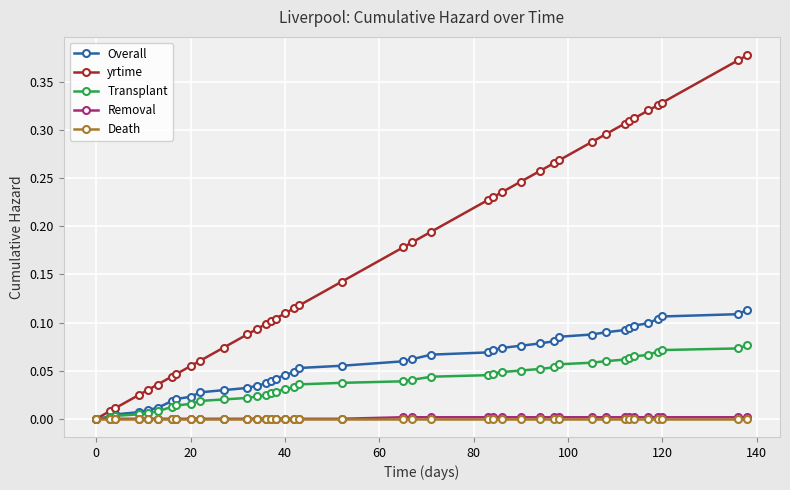

Which series has the largest total across all categories?

yrtime